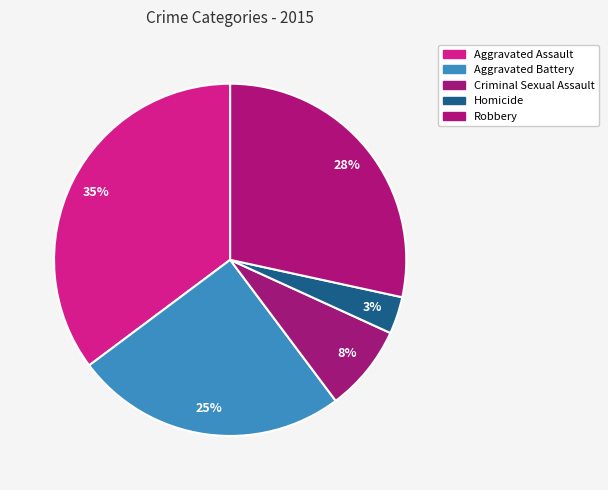

Which category has the biggest portion of the pie?

Aggravated Assault